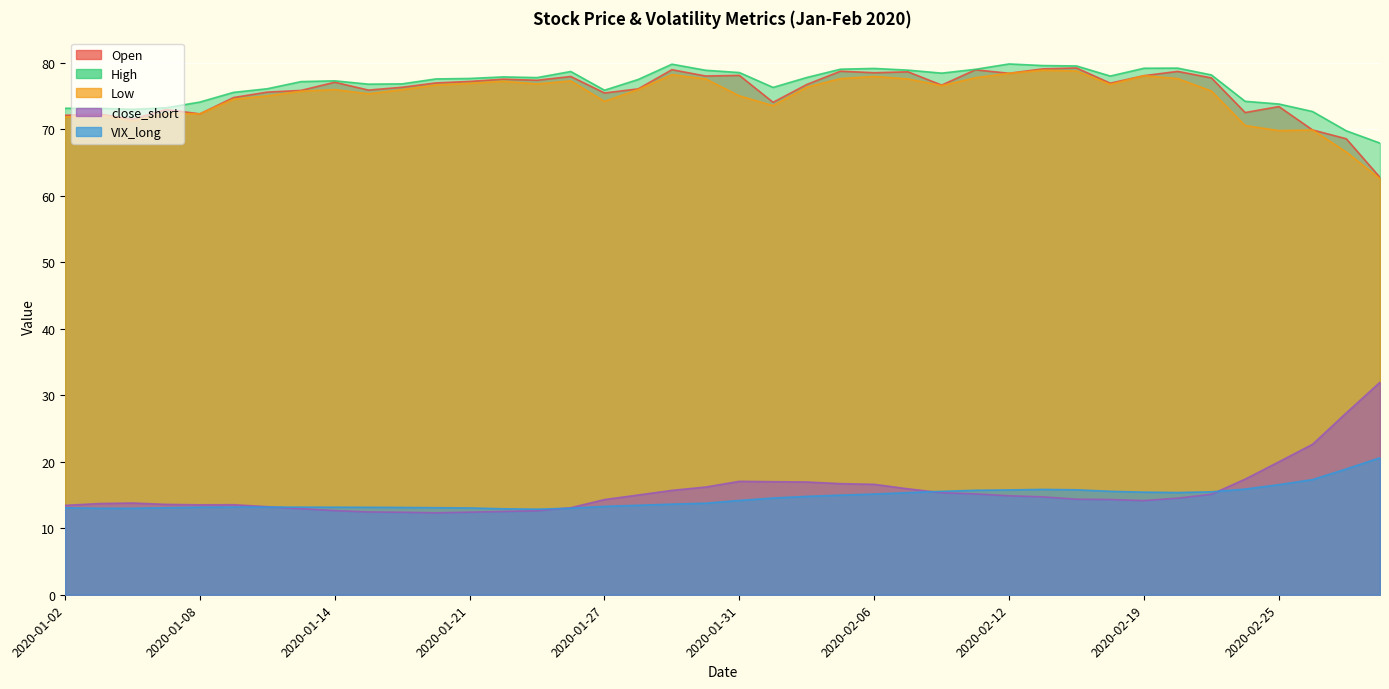

Where is the first local minimum for High?

2020-01-06